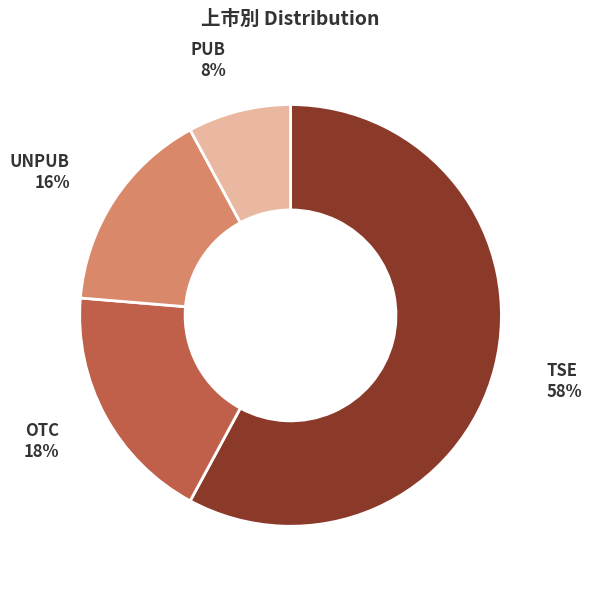

The PUB slice represents 8% of the pie. True or false?

True